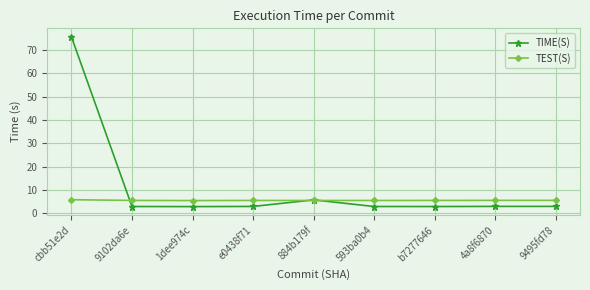

Is the value of TEST(S) at 593ba0b4 greater than the value of TIME(S) at 9495fd78?

Yes